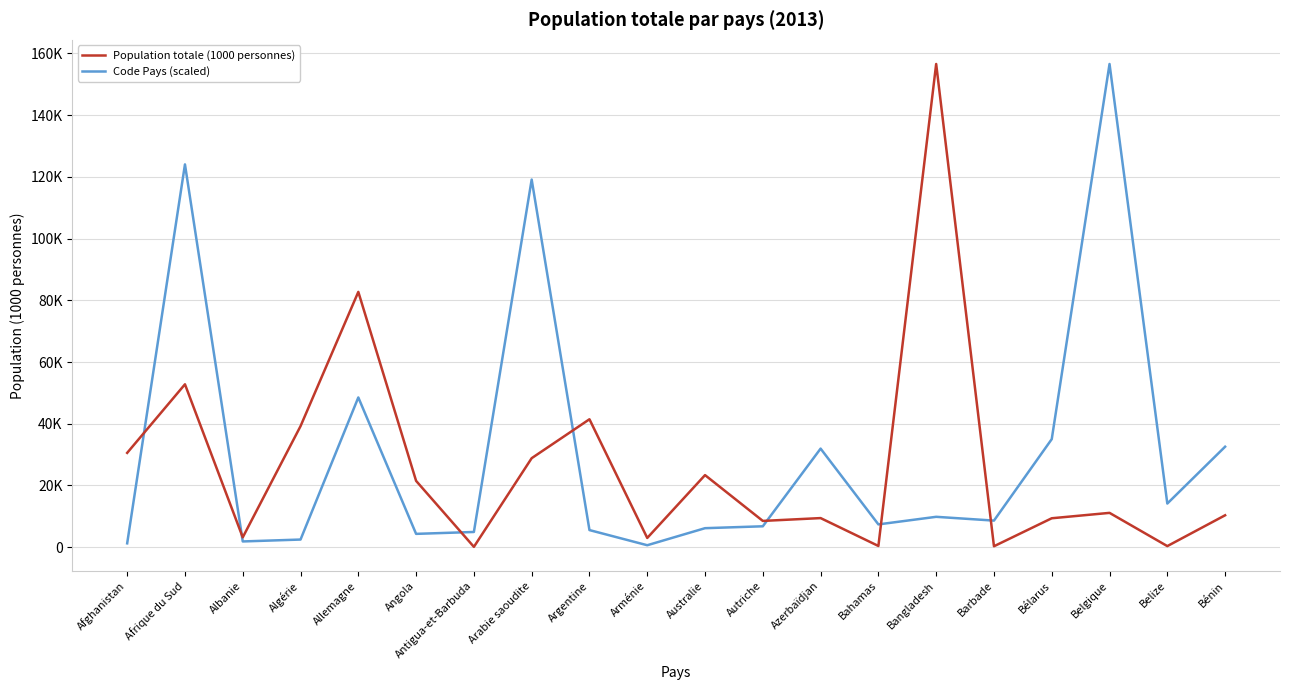

Is the value of Code Pays (scaled) at Australie greater than the value of Population totale (1000 personnes) at Arabie saoudite?

No